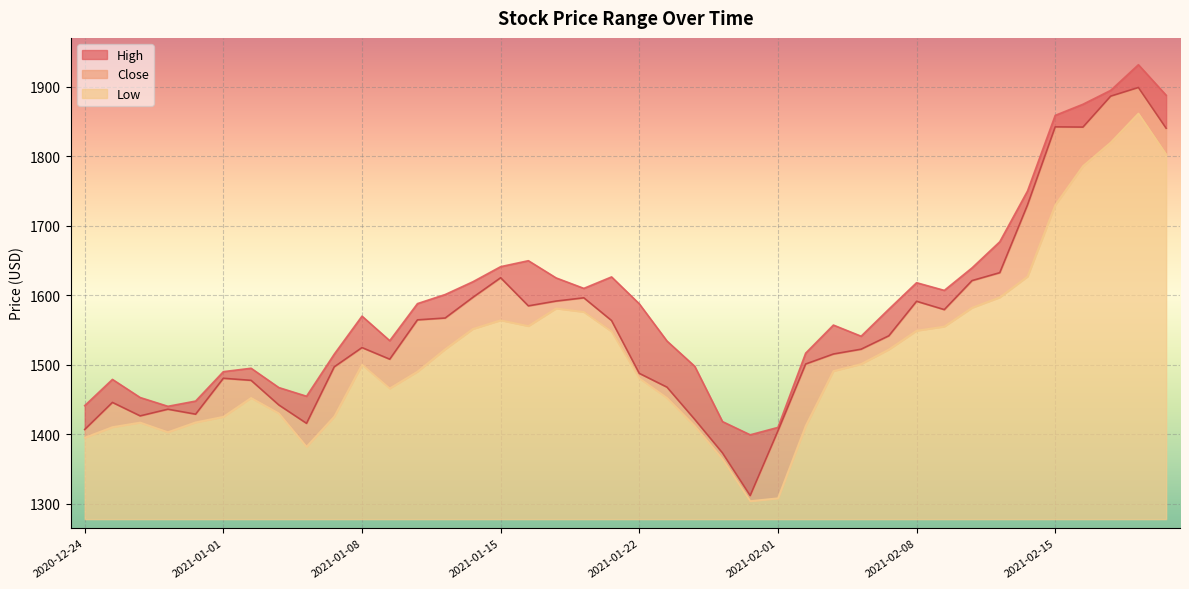

At which category is the sum across all series the highest?

2021-02-18